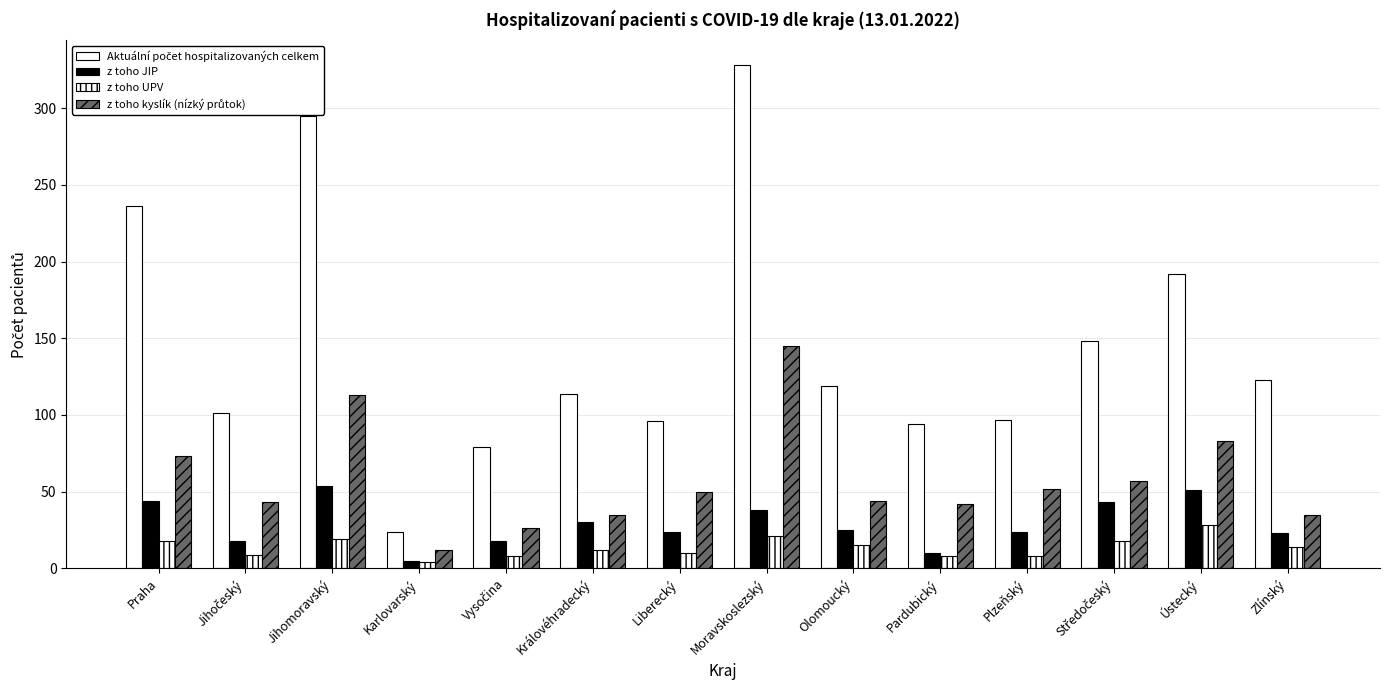

The z toho UPV series shows 5 at Vysočina. True or false?

False